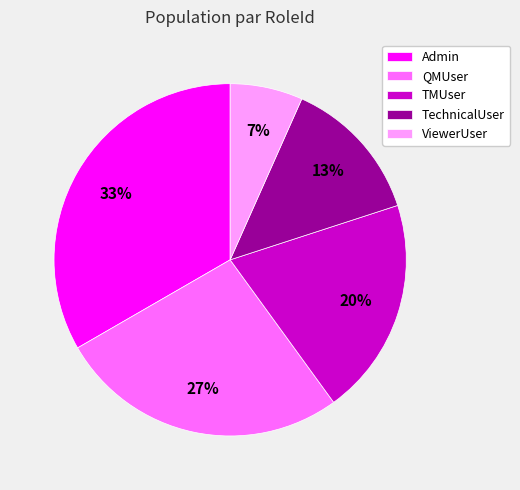

Rank the categories by value from lowest to highest.

ViewerUser, TechnicalUser, TMUser, QMUser, Admin